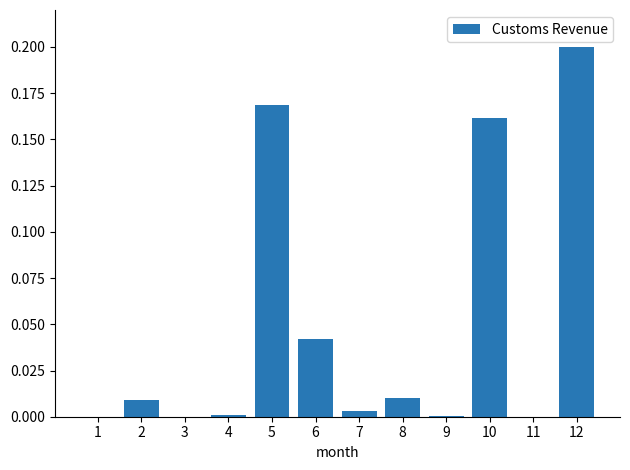

Is it true that the value at 9 is 0.0?

True